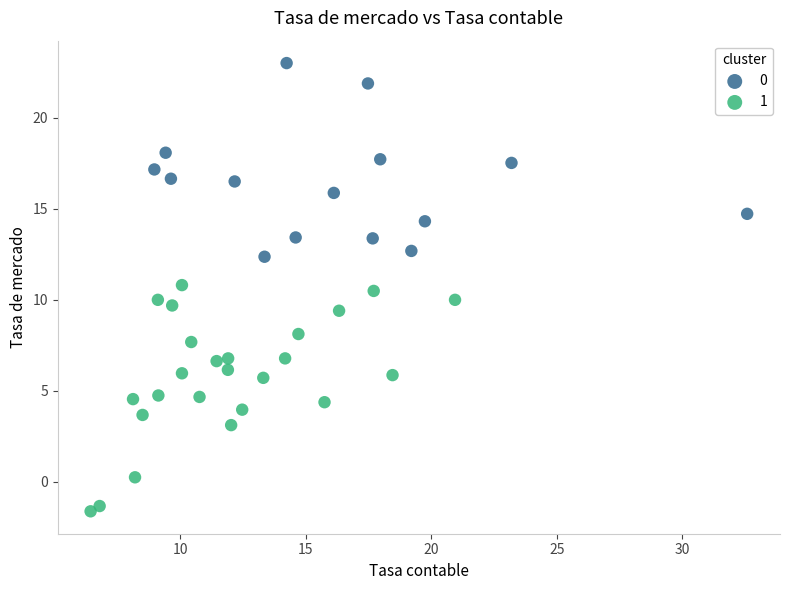

Which series reaches the maximum Y coordinate?

0